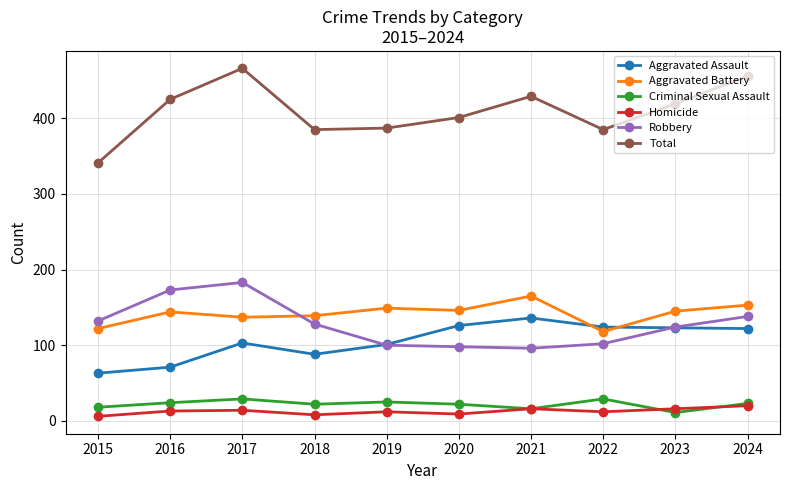

Where does the Criminal Sexual Assault series first go above 23?

2016